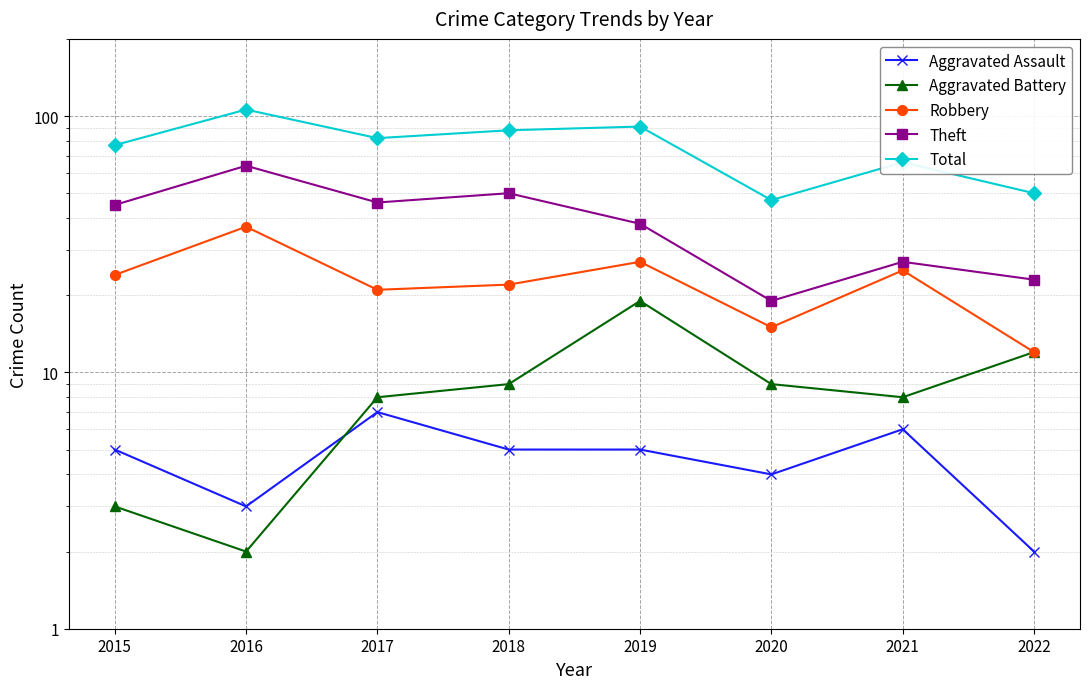

Which series has the largest total across all categories?

Total